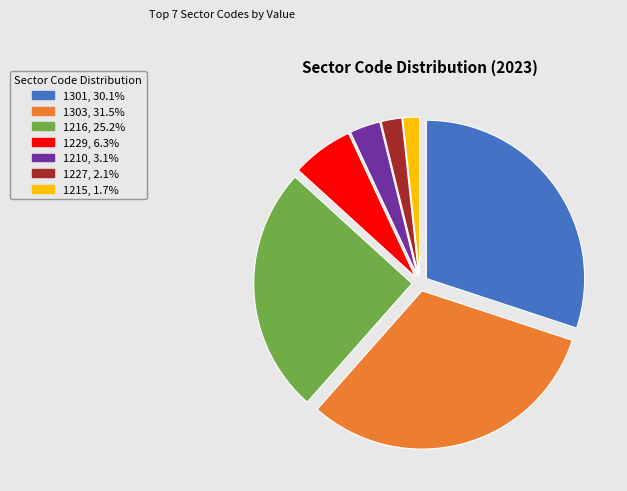

What is the largest slice in the pie chart?

1303